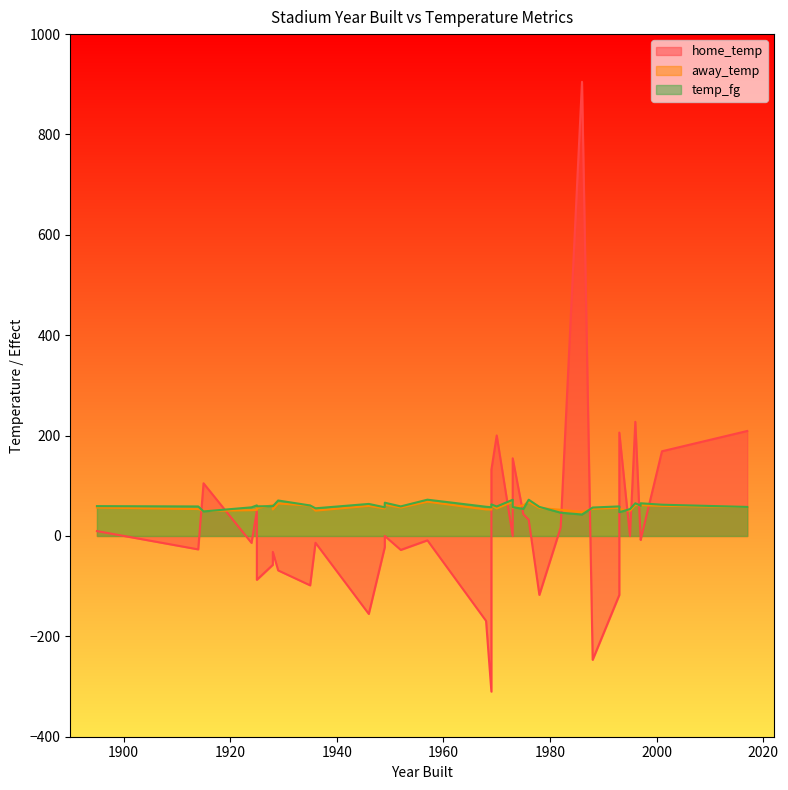

At which label does temp_fg first exceed 59?

1925